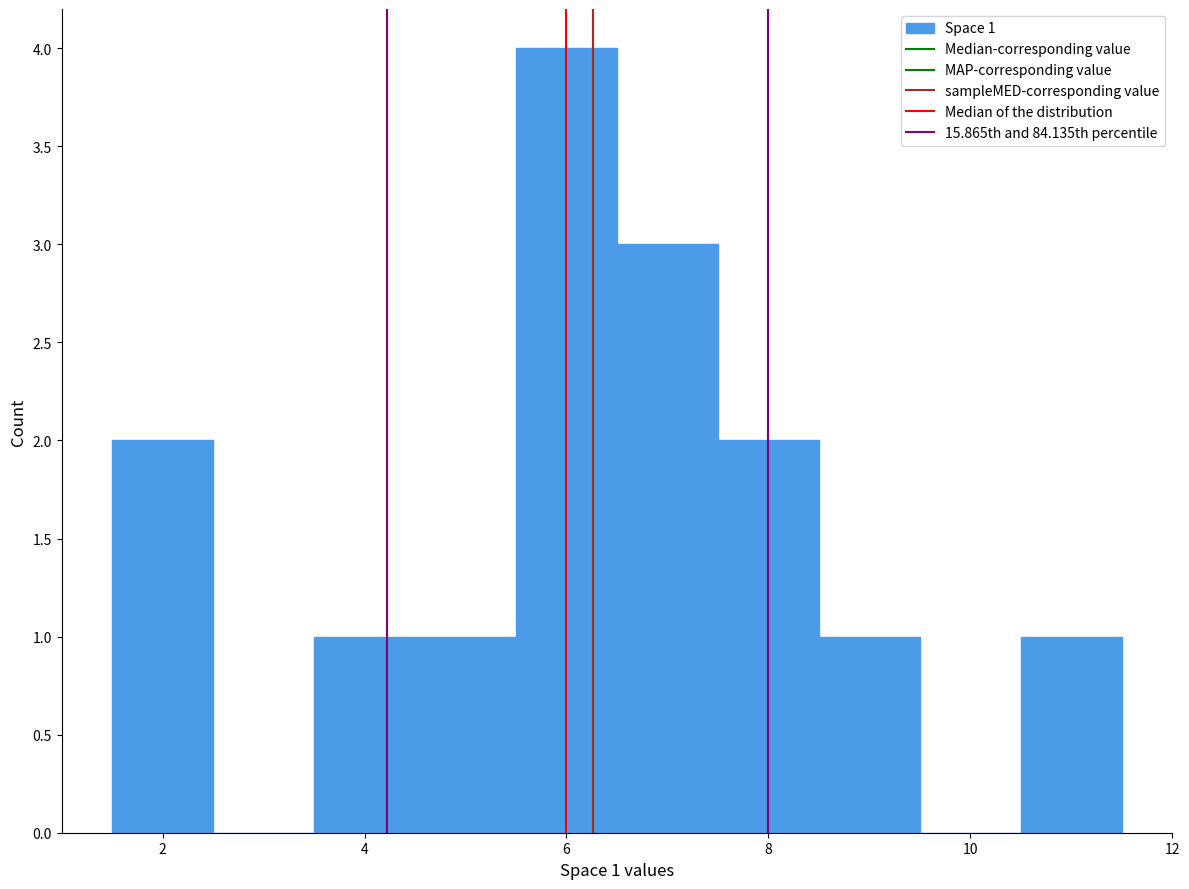

Over which range of the x-axis is the bar tallest?

5.5 to 6.5